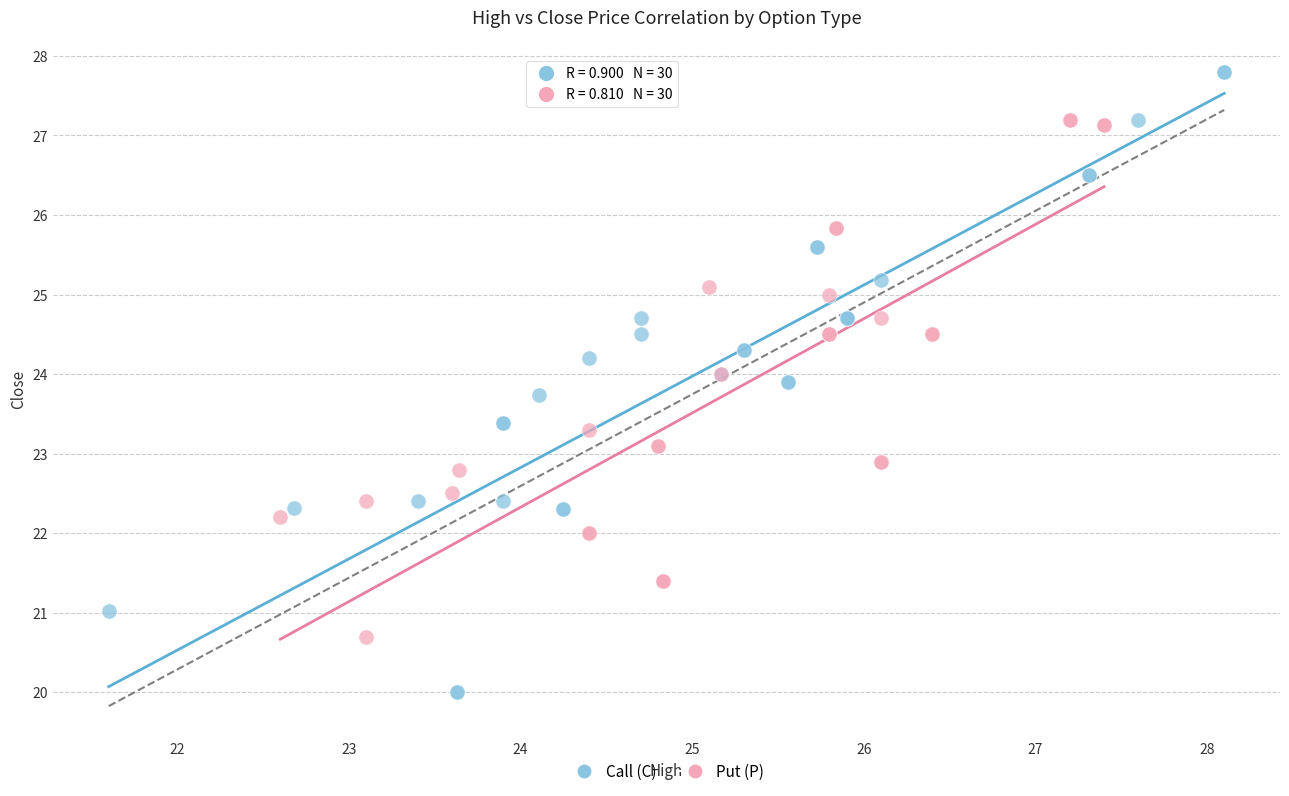

Which series reaches the minimum Y coordinate?

Call (C)